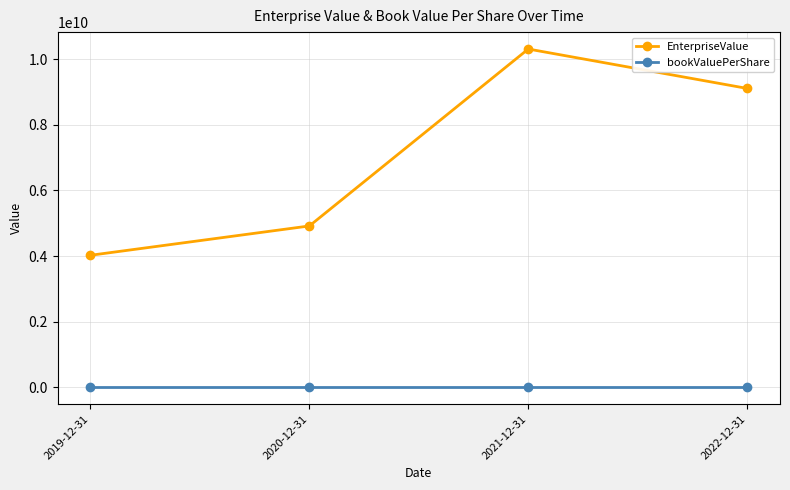

Which series has the largest total across all categories?

EnterpriseValue